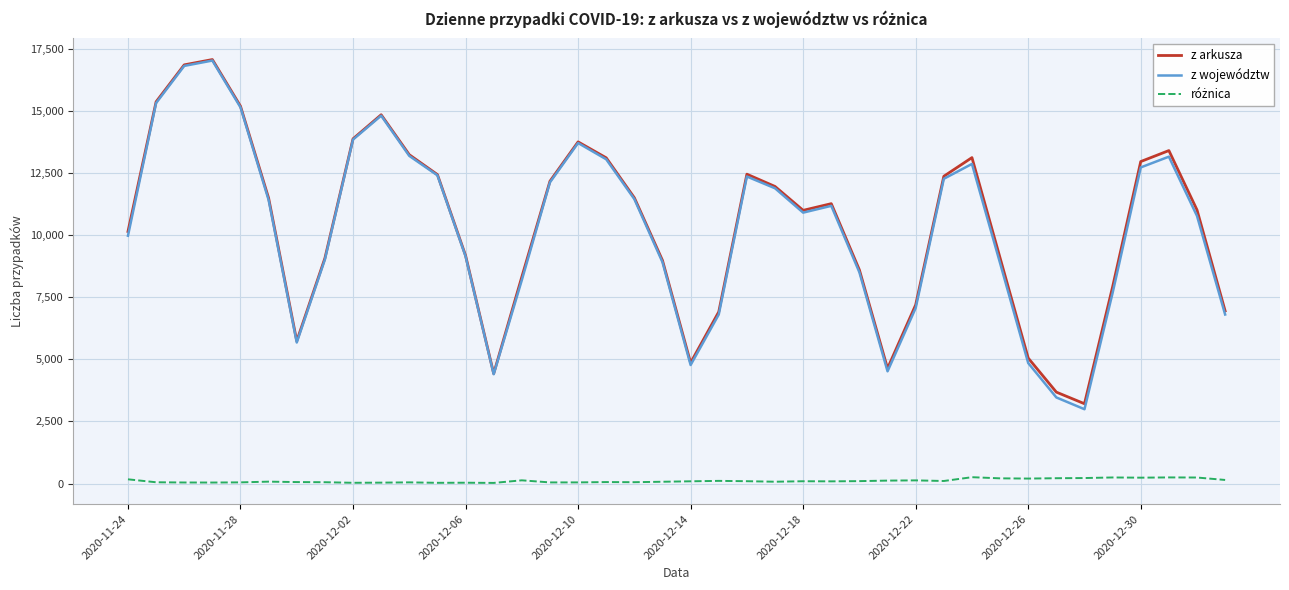

What is the greatest value displayed?

17059